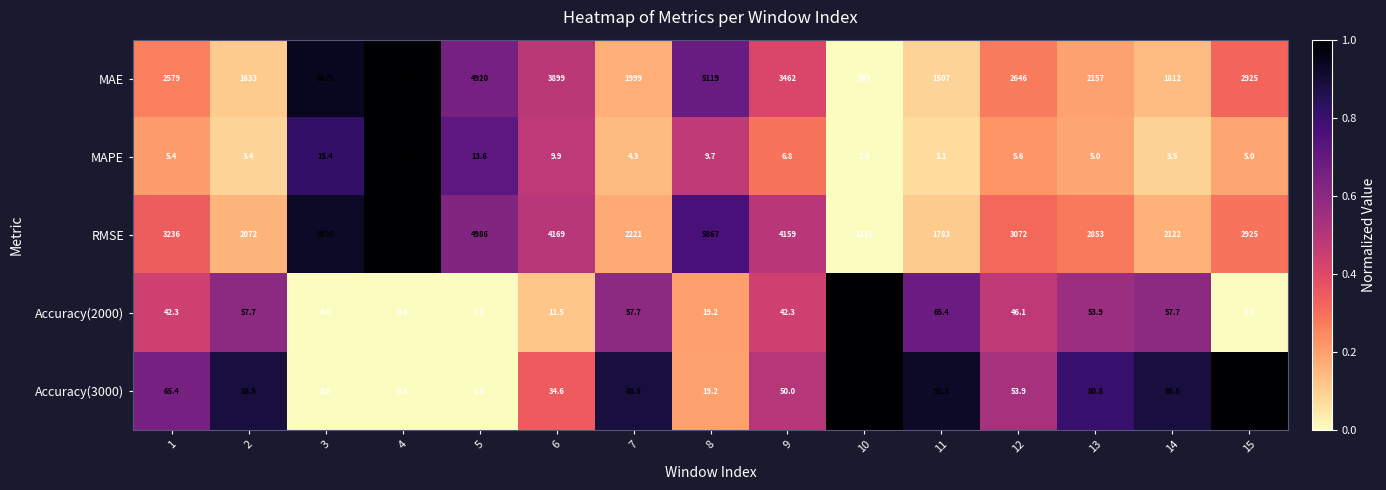

What is the difference between the highest and lowest values at 6?

4159.1